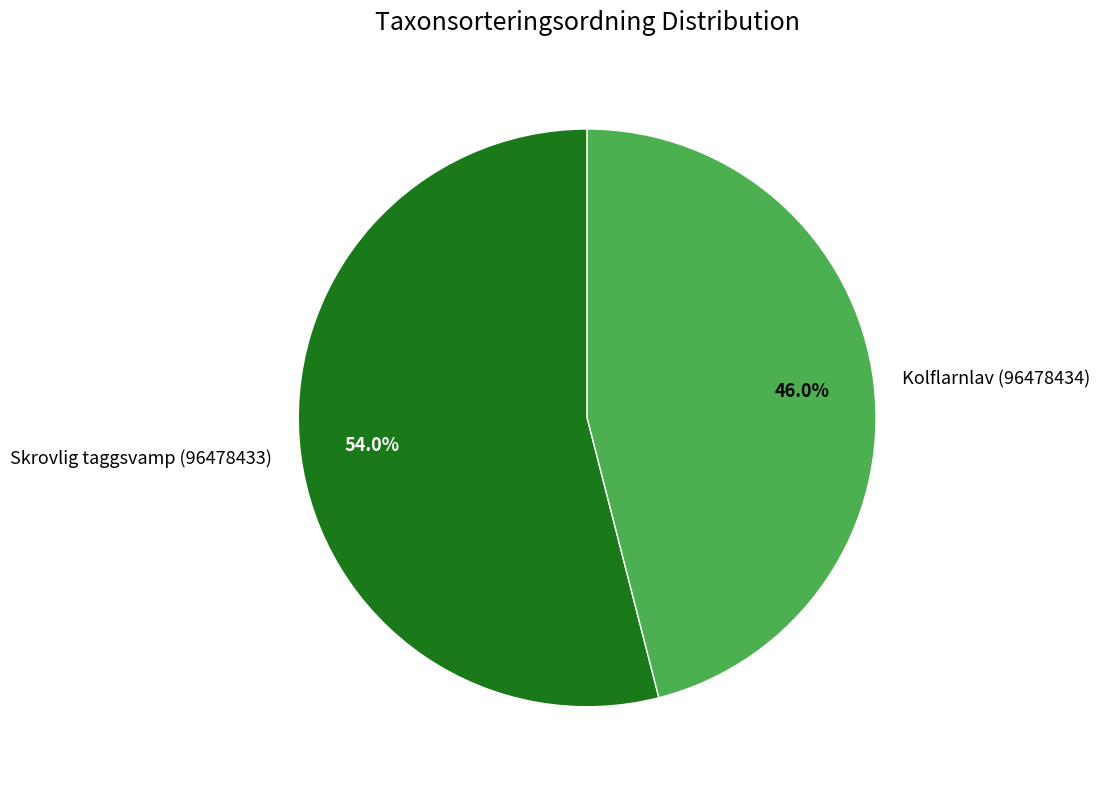

True or false: Kolflarnlav (96478434) accounts for 46% of the total.

True